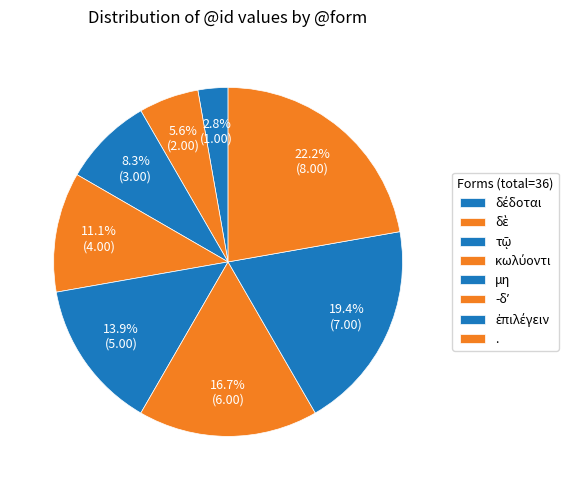

Count the number of slices in the pie.

8